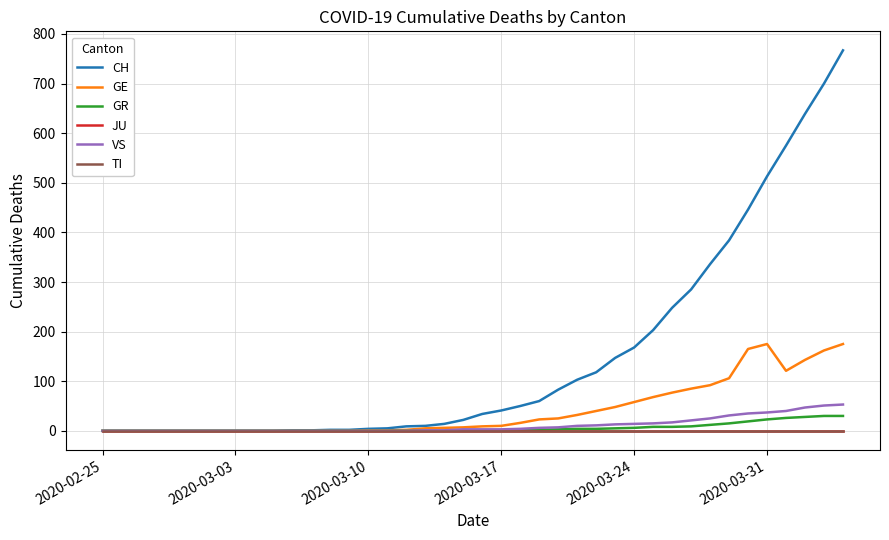

Does the chart have visible grid lines?

Yes